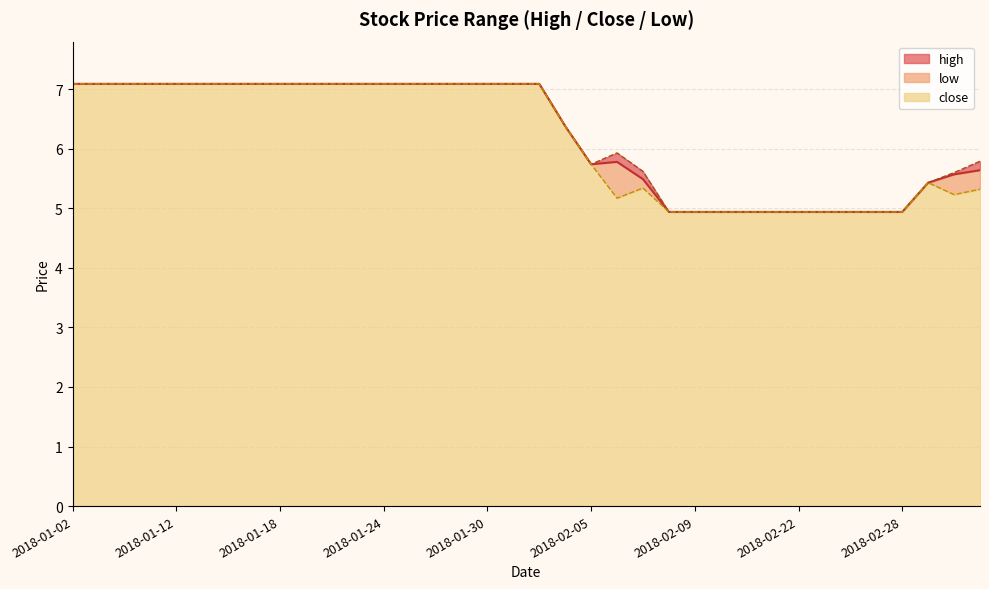

At how many categories does at least one series exceed 5?

26